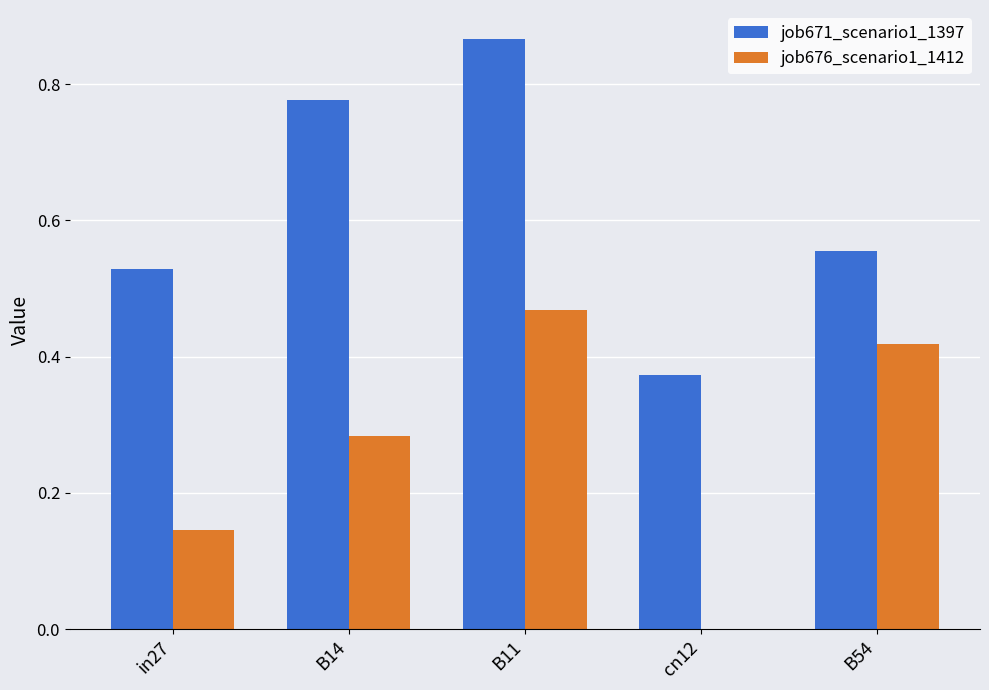

How many groups of bars are there?

5